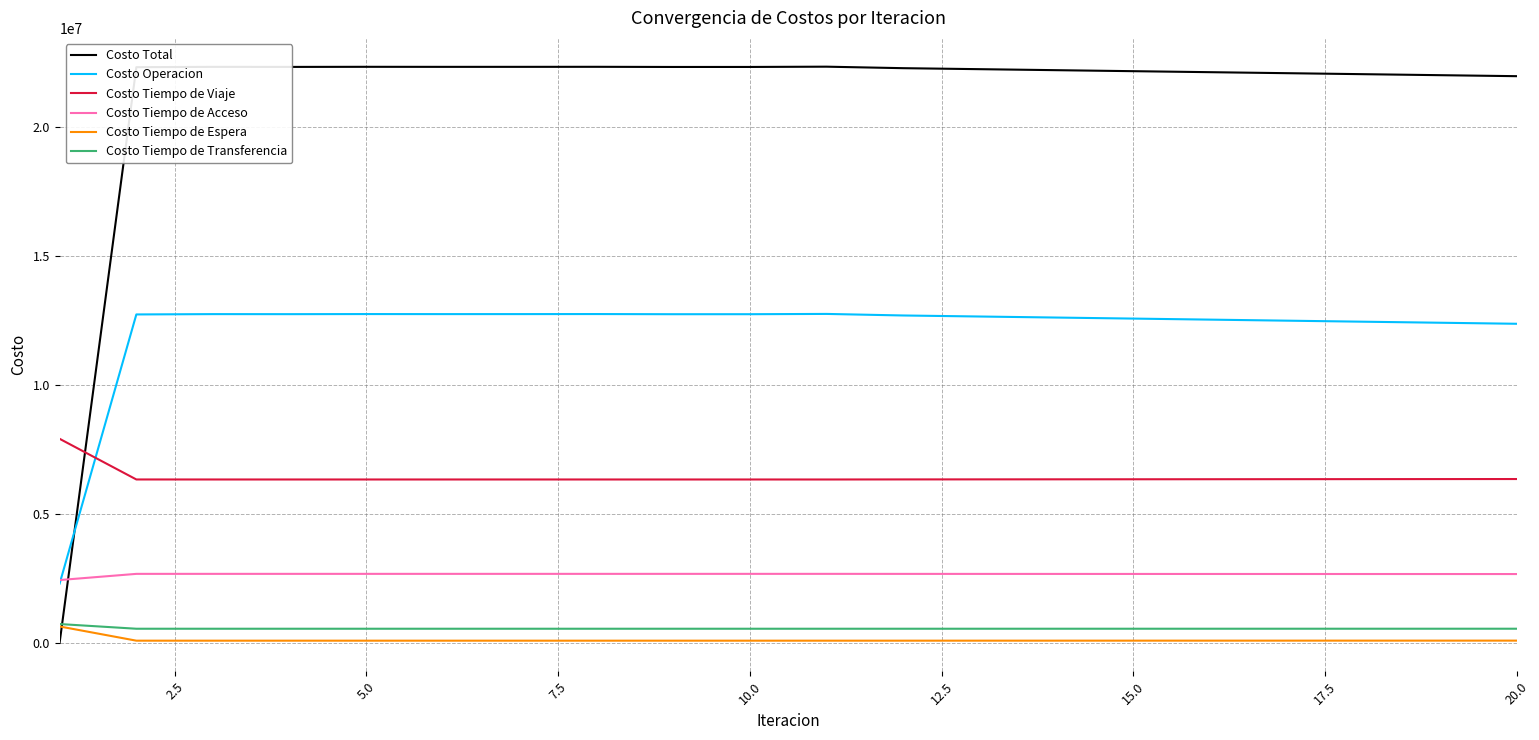

Which series has the widest spread of values?

Costo Total